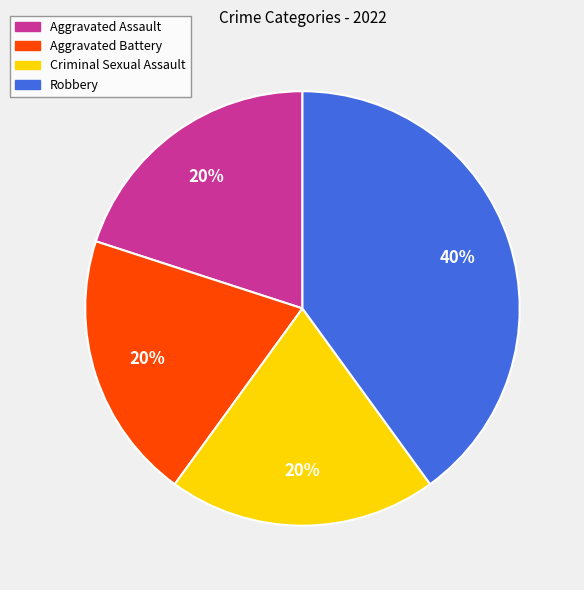

To the nearest percent, what is the combined percentage of Aggravated Assault and Criminal Sexual Assault?

40%